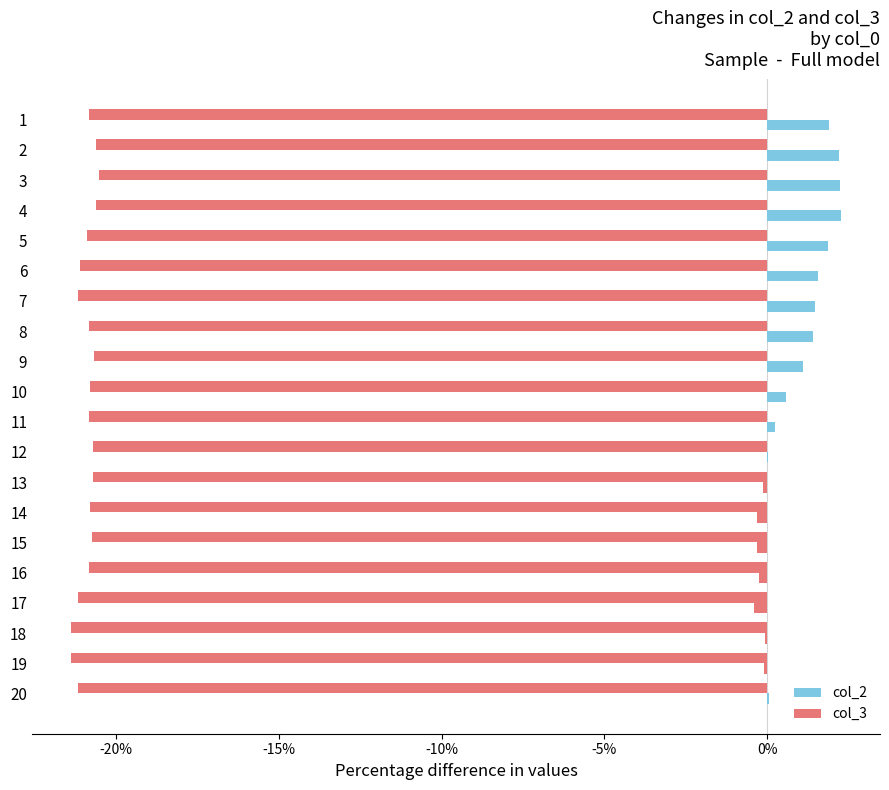

Reading right to left, transcribe all the data shown in this chart.

col_2: 0.0	-0.1	-0.1	-0.4	-0.3	-0.3	-0.3	-0.1	0.0	0.2	0.6	1.1	1.4	1.5	1.6	1.9	2.3	2.2	2.2	1.9
col_3: -21.2	-21.4	-21.4	-21.2	-20.9	-20.8	-20.8	-20.7	-20.7	-20.8	-20.8	-20.7	-20.8	-21.2	-21.1	-20.9	-20.6	-20.5	-20.6	-20.8